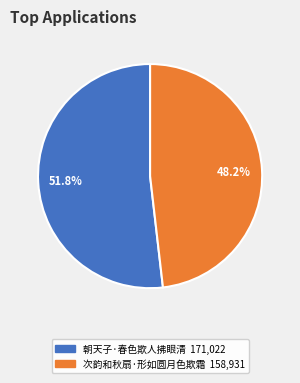

What percentage do 朝天子·春色欺人拂眼清 and 次韵和秋扇·形如圆月色欺霜 together represent?

100.0%